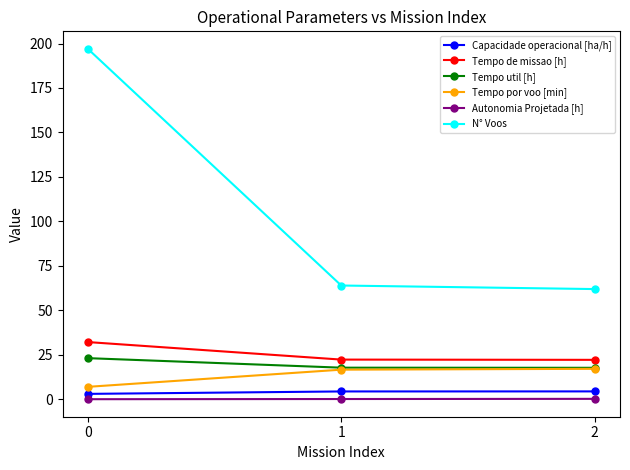

At how many categories does at least one series exceed 130?

1